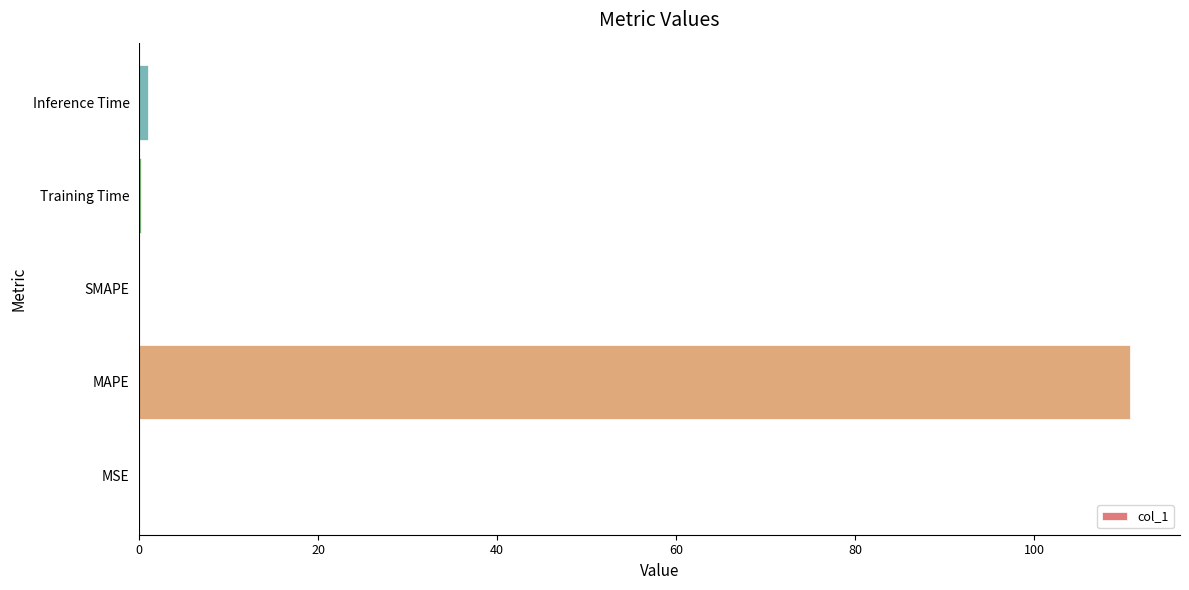

Are the bars grouped side by side (vs. stacked)?

No